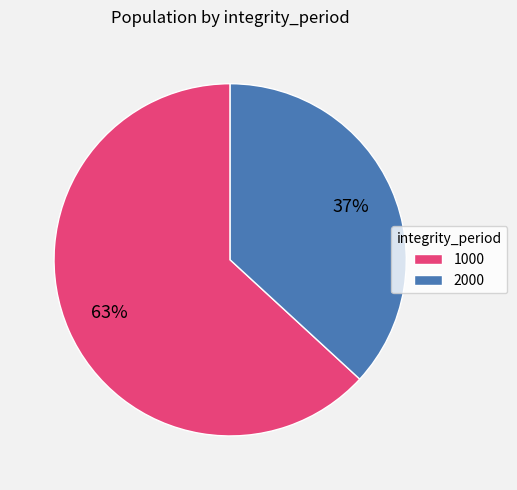

Count the number of slices in the pie.

2